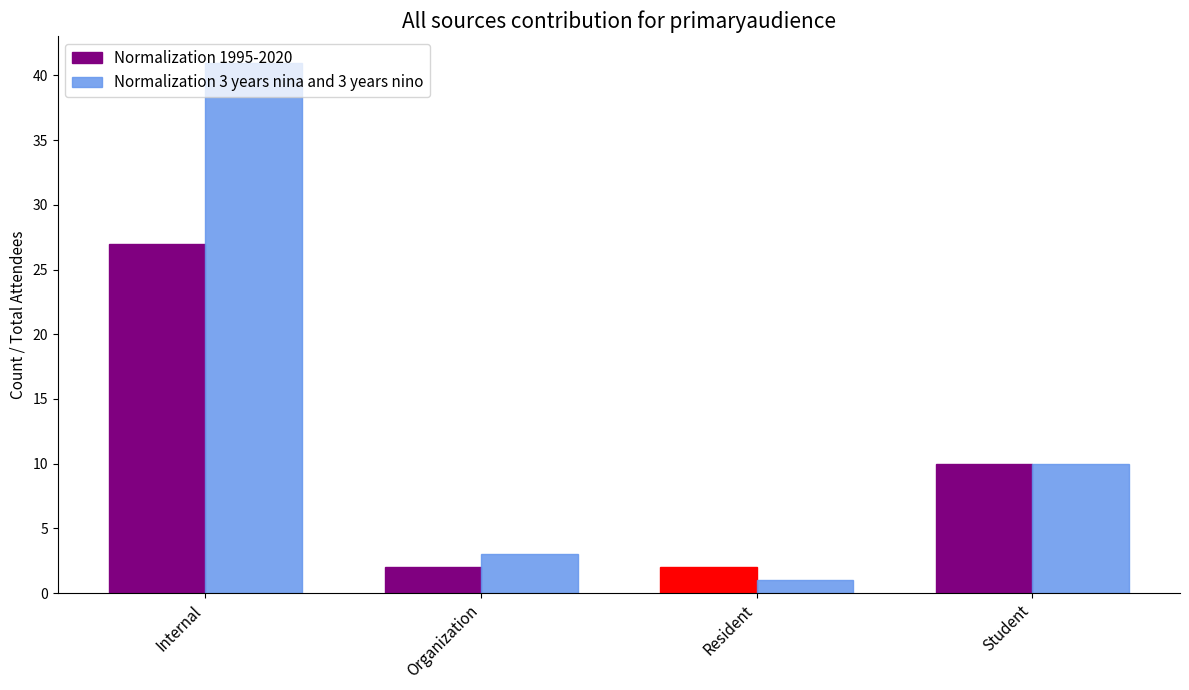

Which category has the lowest value across all series?

Resident